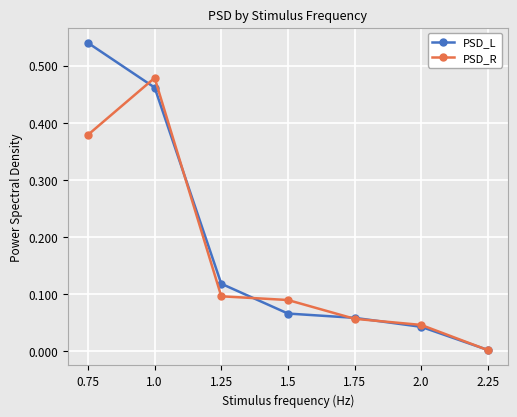

What is the average value of the PSD_L series?

0.2